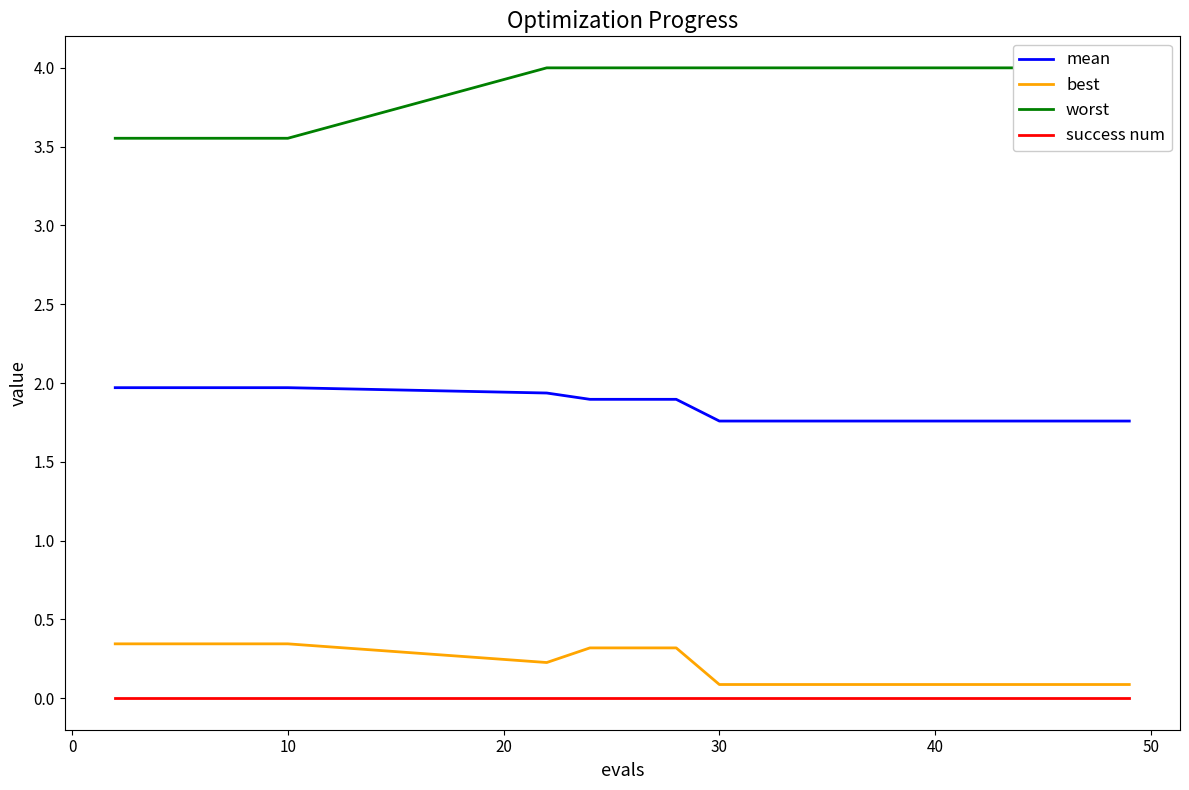

True or false: mean and success num cross at least once.

False